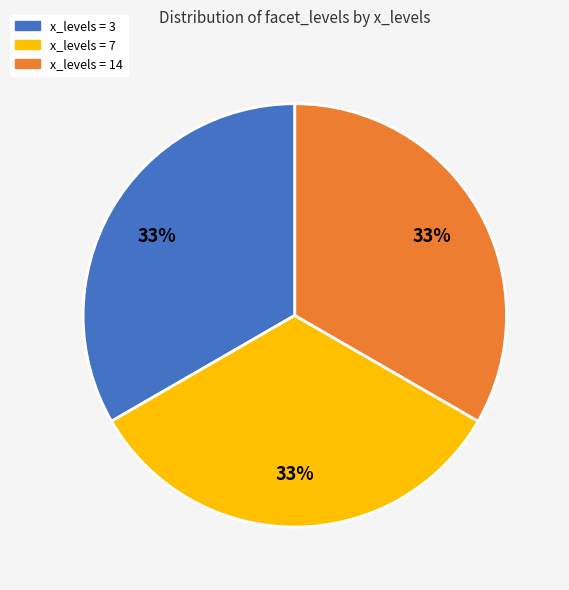

Is there any slice that represents more than half of the pie?

No